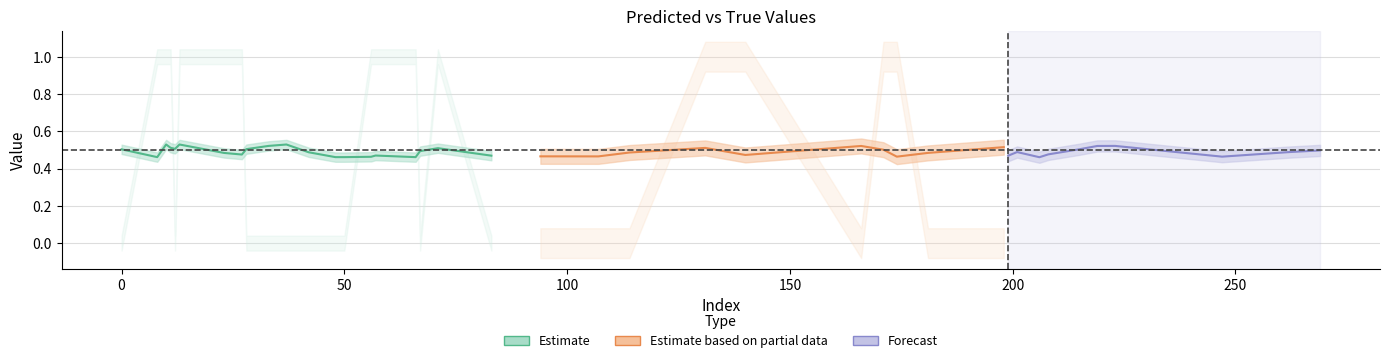

Is the value of y_pred at 10 greater than the value of y_true at 27?

No